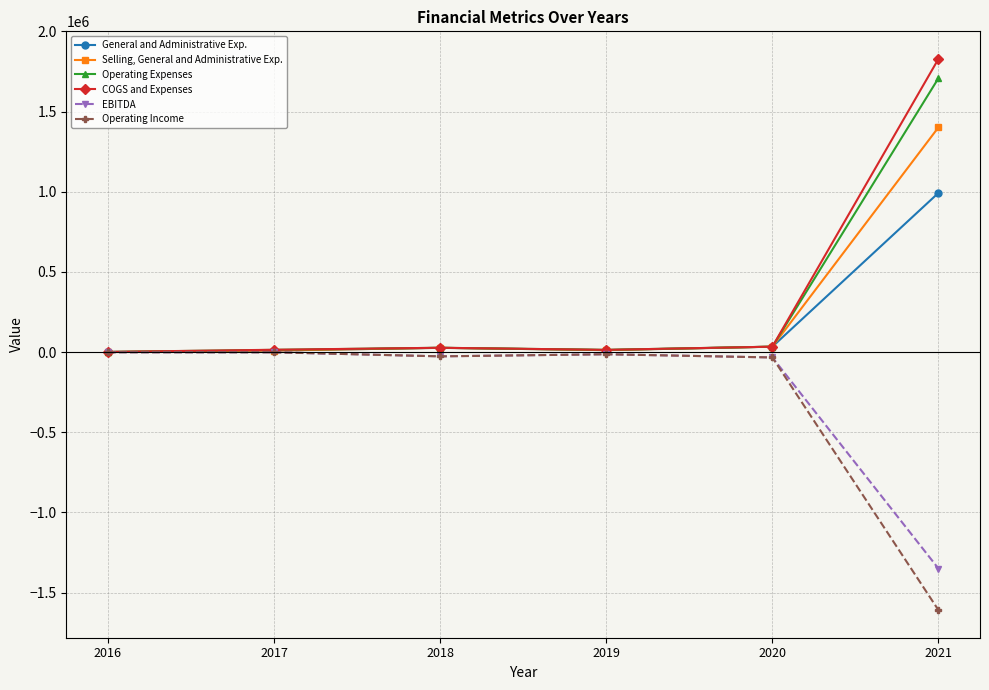

Which series has the largest range (max minus min)?

COGS and Expenses